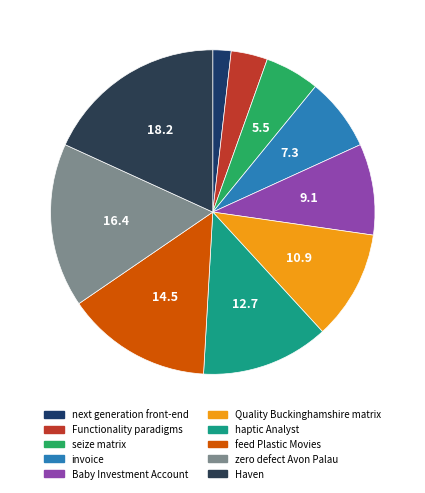

How many segments does this pie chart have?

10